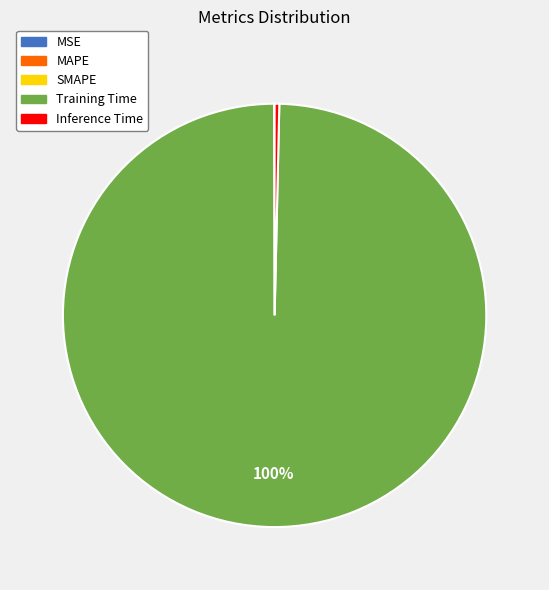

Which slice is the largest?

Training Time